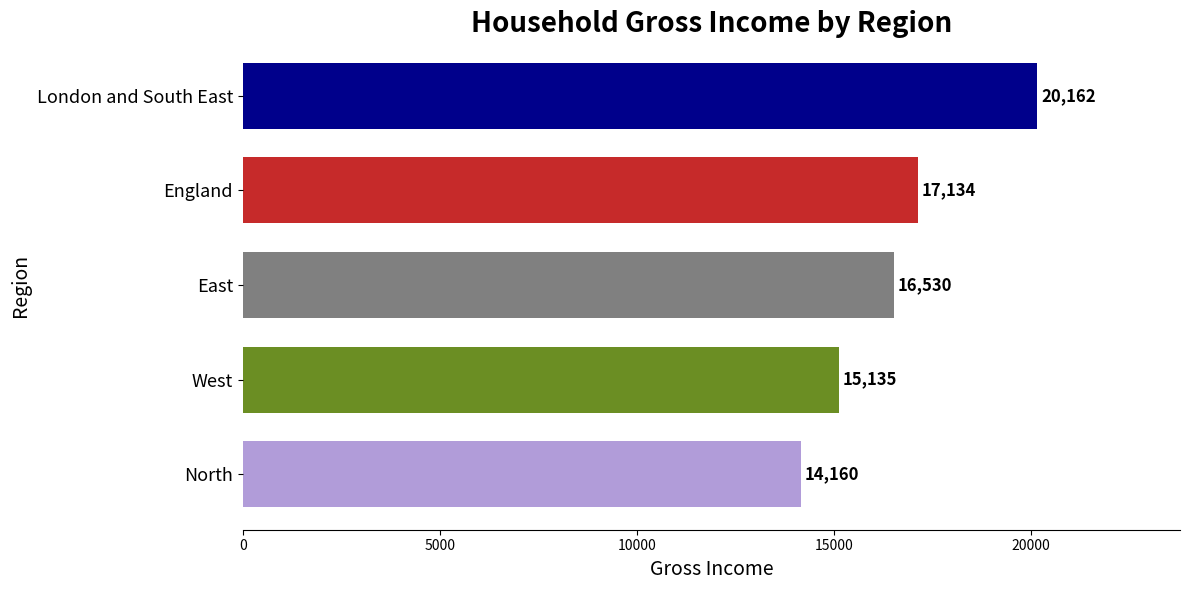

What is the change in value from West to East?

+1395.0